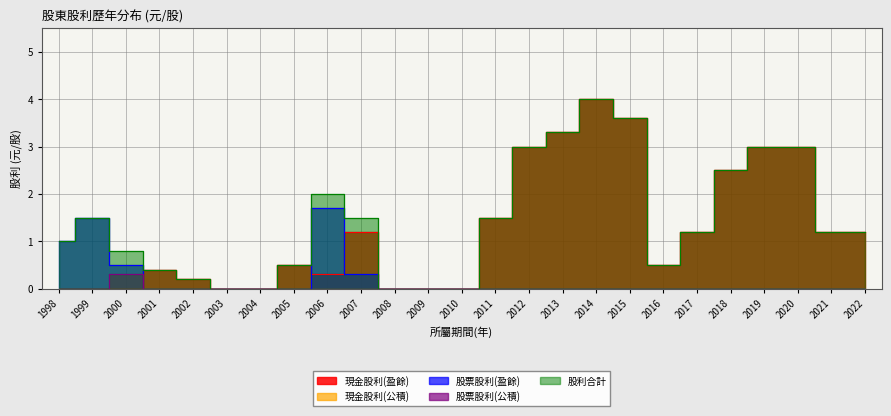

What is the maximum value for 現金股利(盈餘)?

4.0